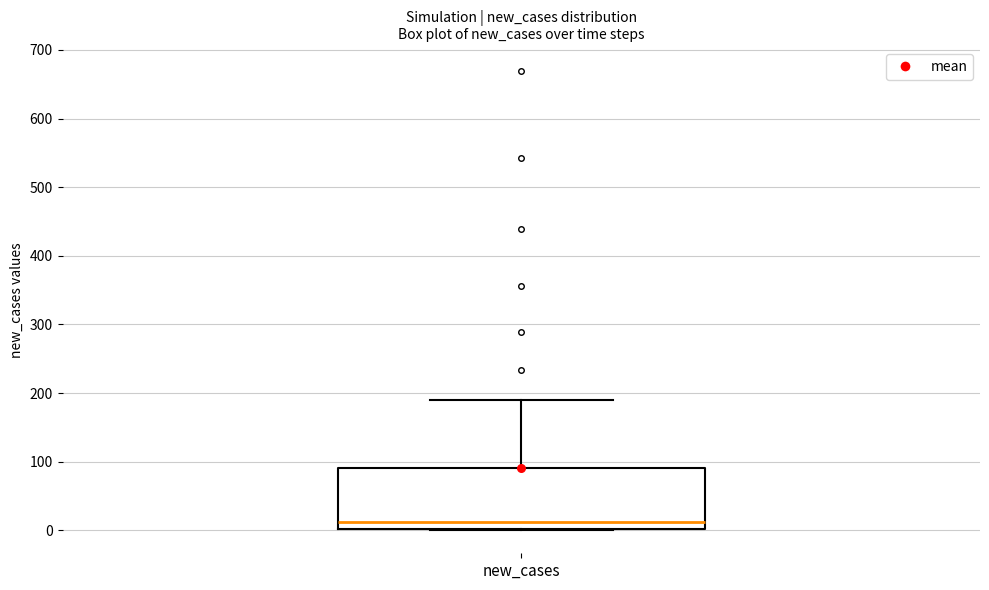

Read this box plot against the y-axis: the position of the median line, the range covered by the box, and the ends of both whiskers. The values are not printed on the chart, so give them approximately, as read against the axis.

median 10, box 0 to 90, whiskers 0 to 190